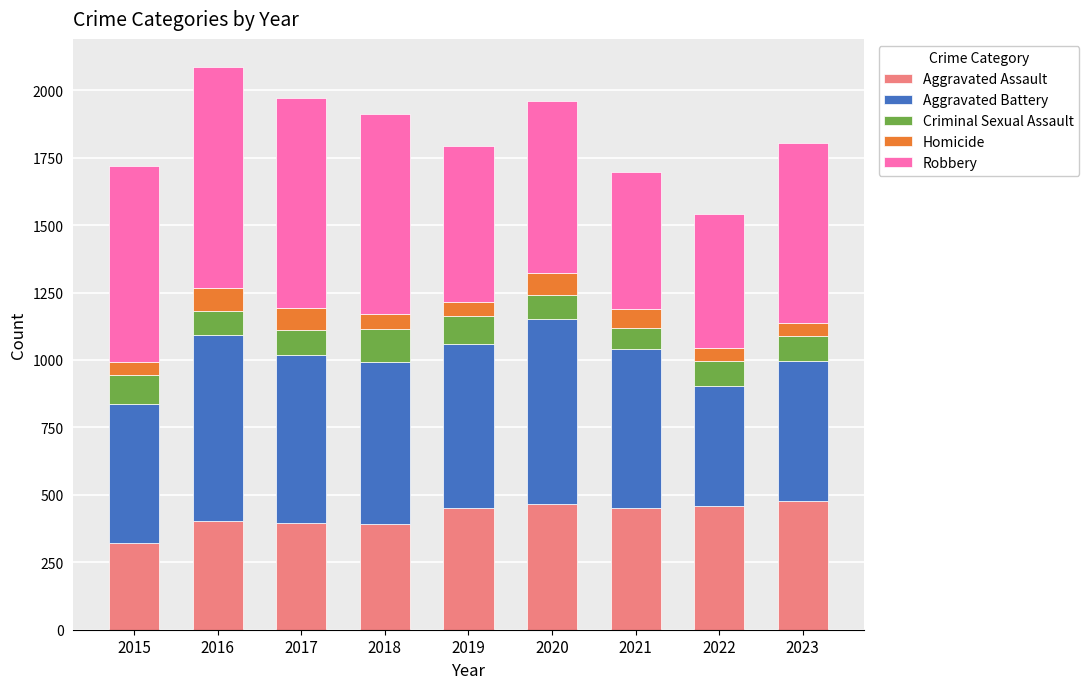

What is the sum of the Aggravated Assault values at 2022 and 2020?

924